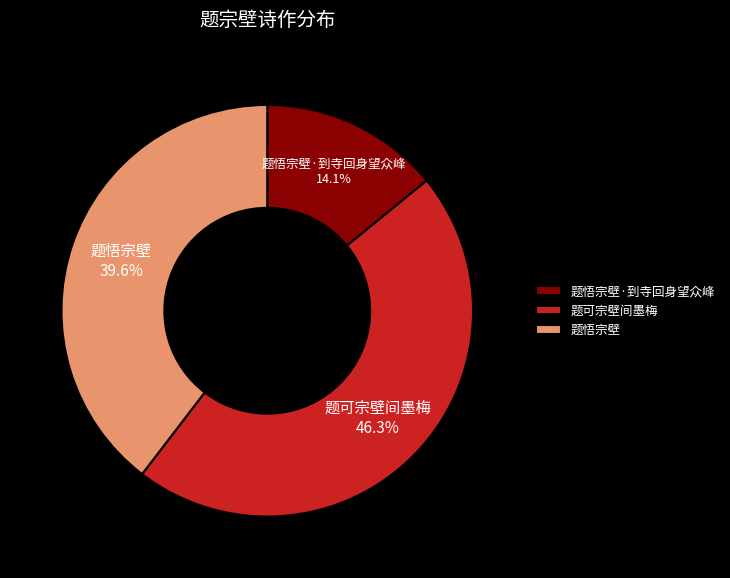

To the nearest percent, what is the difference between the largest and smallest slice percentages?

32%